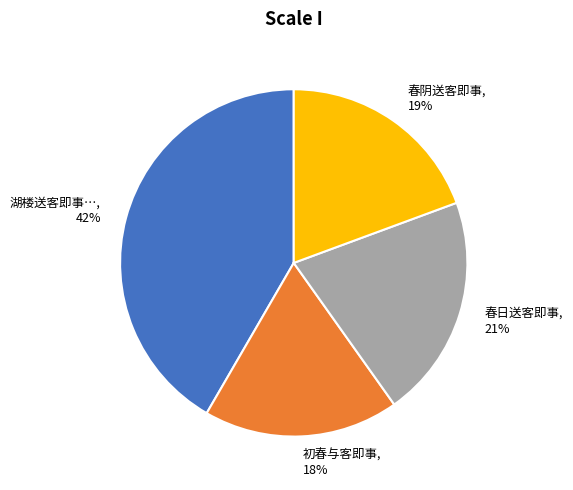

Combined, do 初春与客即事, 18% and 湖楼送客即事…, 42% account for over 50%?

Yes